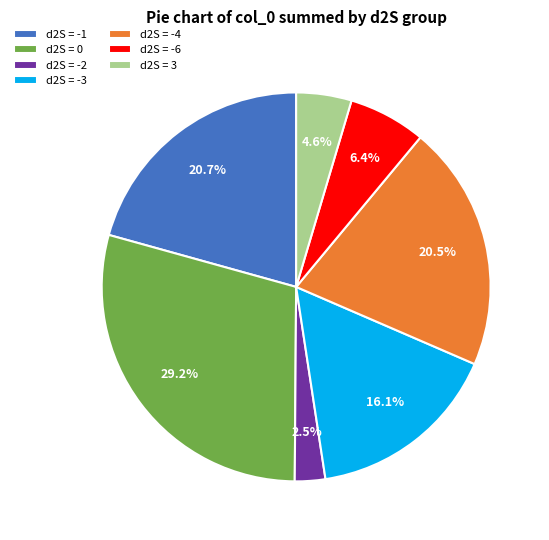

Between d2S = -6 and d2S = -3, which is larger?

d2S = -3